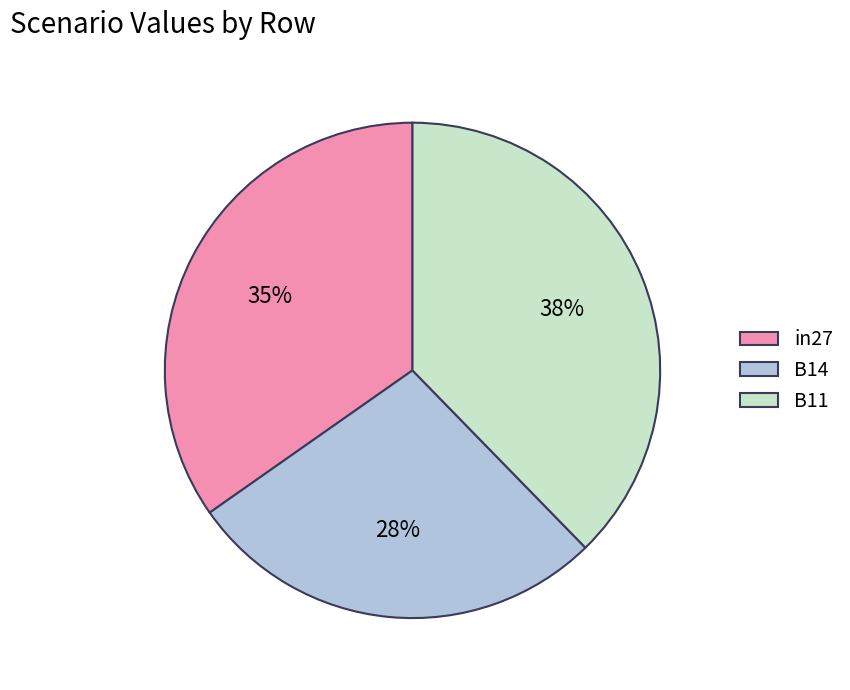

Rank the categories by value from highest to lowest.

B11, in27, B14